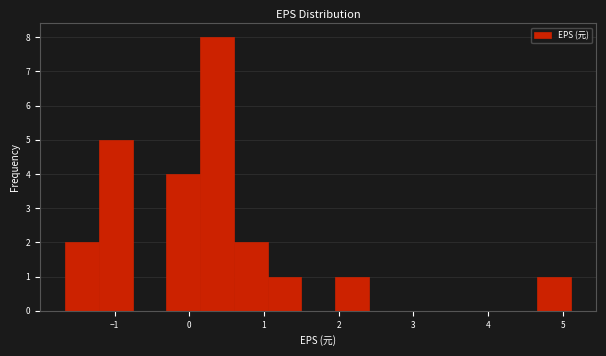

Reading left to right, list every bar in this chart as the range it spans on the x-axis followed by its height. Neither the bar edges nor the heights are printed on the chart, so give them approximately, as read against the axes.

-1.7 to -1.2: 2
-1.2 to -0.8: 5
-0.8 to -0.3: 0
-0.3 to 0.1: 4
0.1 to 0.6: 8
0.6 to 1.0: 2
1.0 to 1.5: 1
1.5 to 2.0: 0
2.0 to 2.4: 1
2.4 to 2.9: 0
2.9 to 3.3: 0
3.3 to 3.8: 0
3.8 to 4.2: 0
4.2 to 4.7: 0
4.7 to 5.1: 1